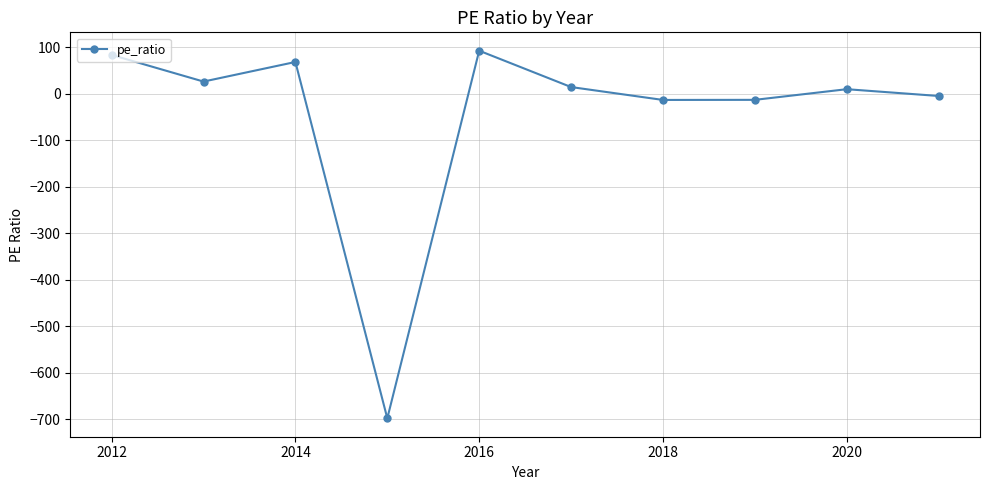

How many data points are less than 14?

5